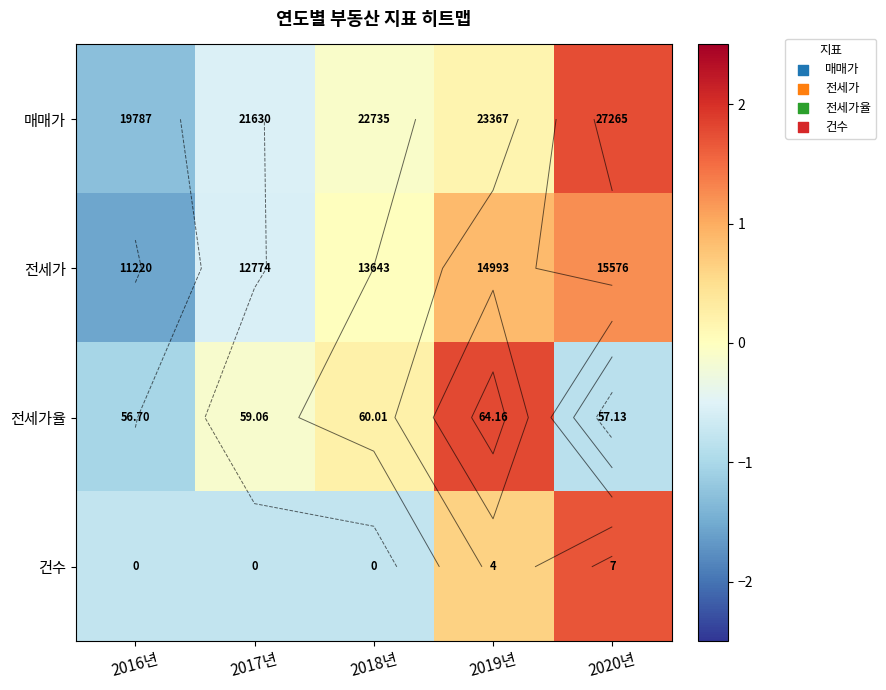

True or false: 매매가 has a value of -0.5 at 2017년.

True